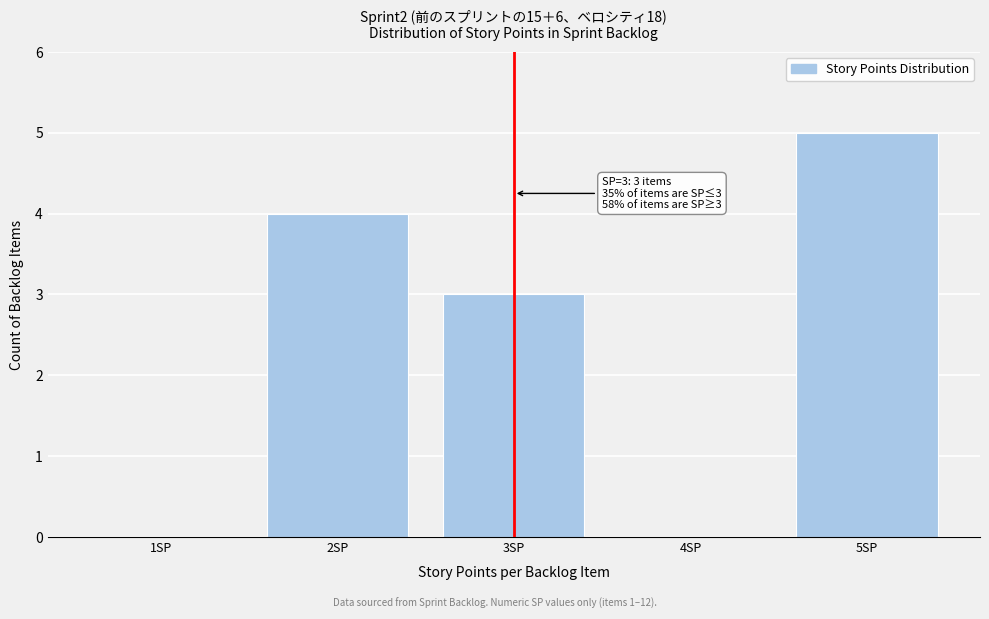

Reading right to left, transcribe all the data shown in this chart.

5SP=5	4SP=0	3SP=3	2SP=4	1SP=0